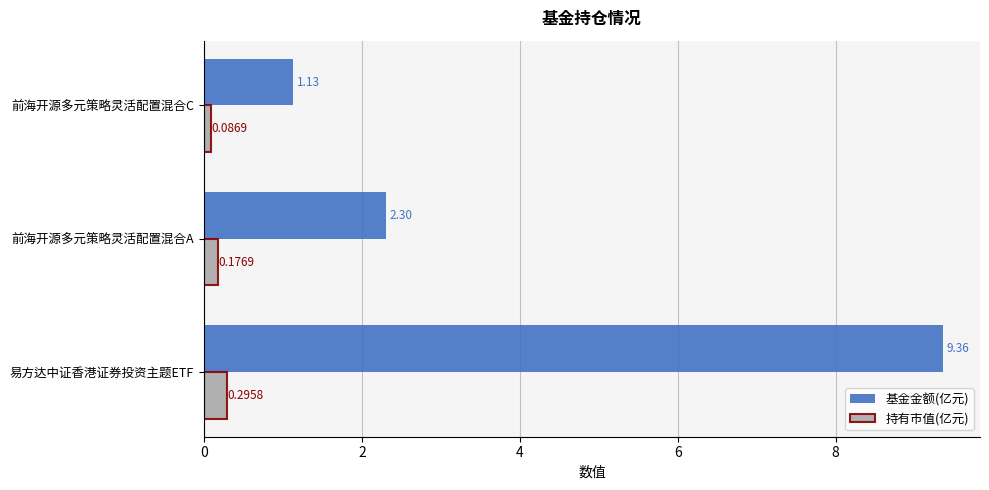

What is the highest value of the 基金金额(亿元) series?

9.4